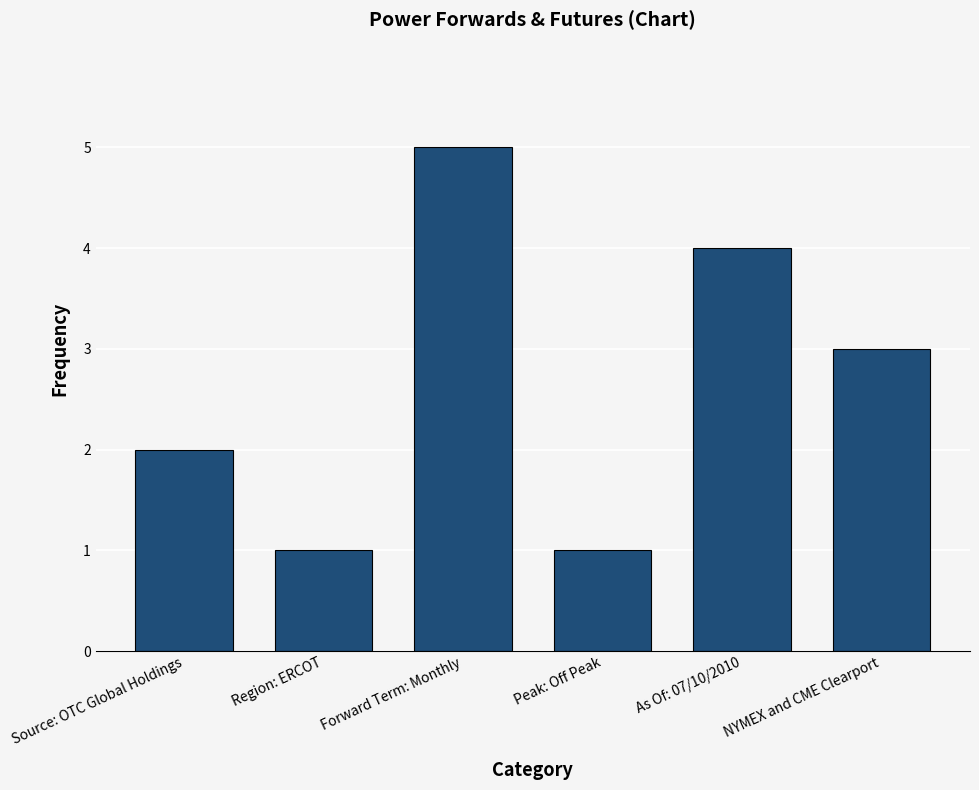

What is the ratio of the value at As Of: 07/10/2010 to the value at NYMEX and CME Clearport?

1.3